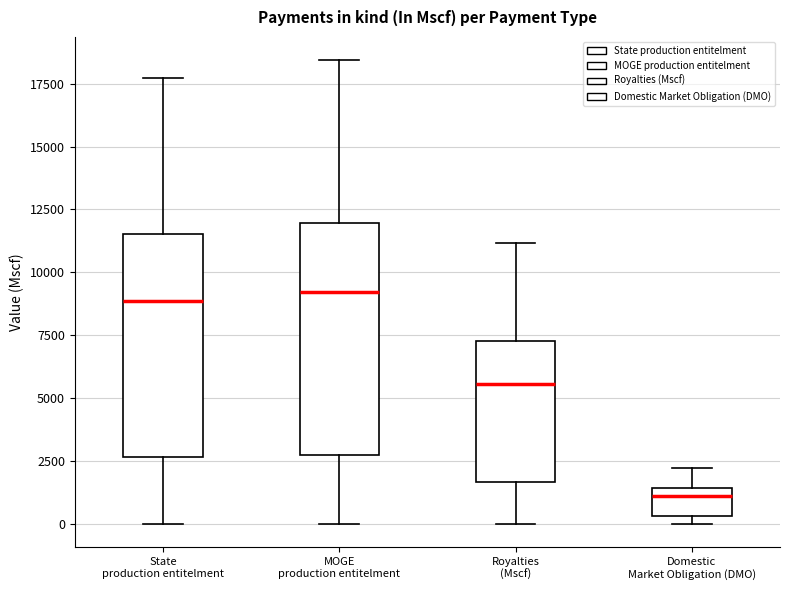

Reading left to right, read every box against the y-axis: the position of its median line, the range the box covers, and the ends of its whiskers. The values are not printed on the chart, so give them approximately, as read against the axis.

State production entitelment: median 9000, box 2500 to 11500, whiskers 0 to 17500
MOGE production entitelment: median 9000, box 3000 to 12000, whiskers 0 to 18500
Royalties (Mscf): median 5500, box 1500 to 7500, whiskers 0 to 11000
Domestic Market Obligation (DMO): median 1000, box 500 to 1500, whiskers 0 to 2000